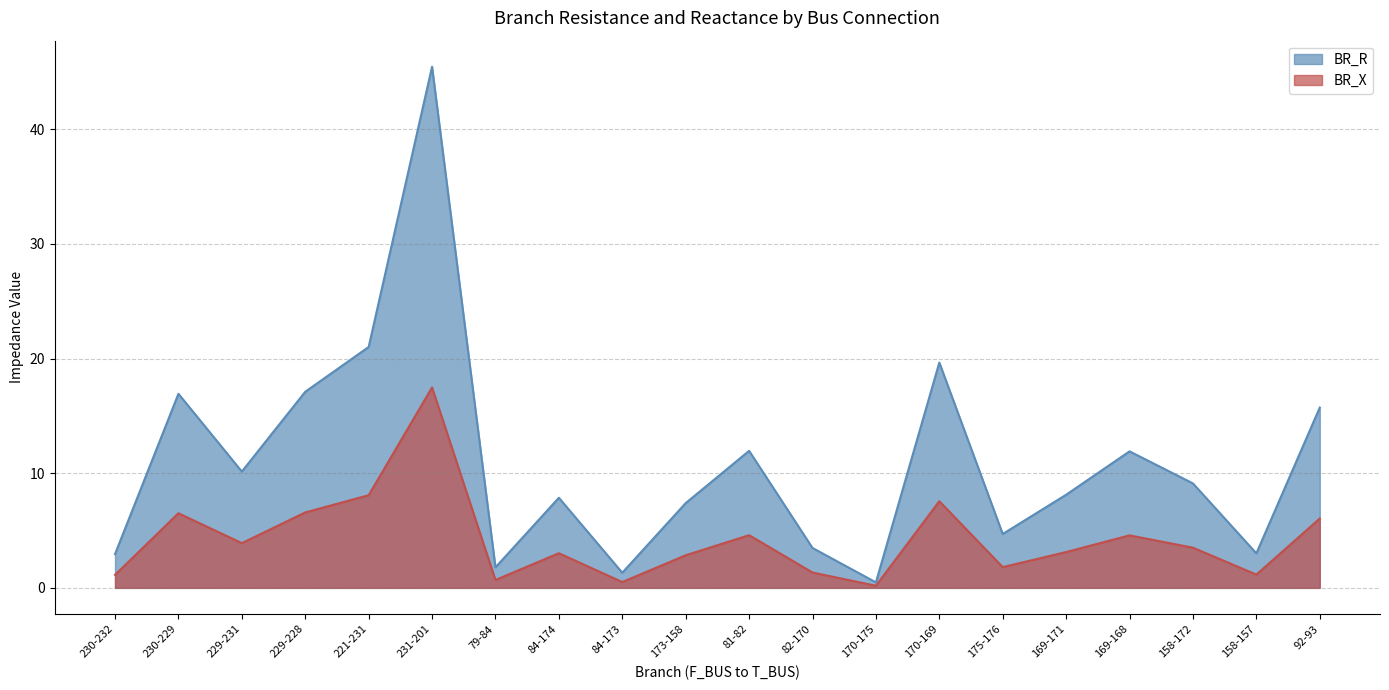

What is the difference between the second highest and second lowest values in the BR_X series?

7.6